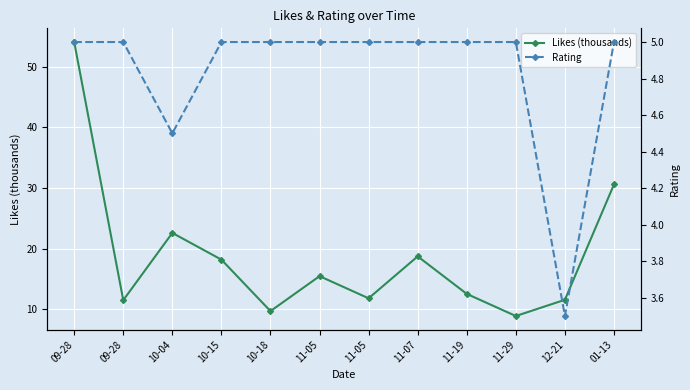

True or false: Likes (thousands) and Rating intersect in this chart.

False